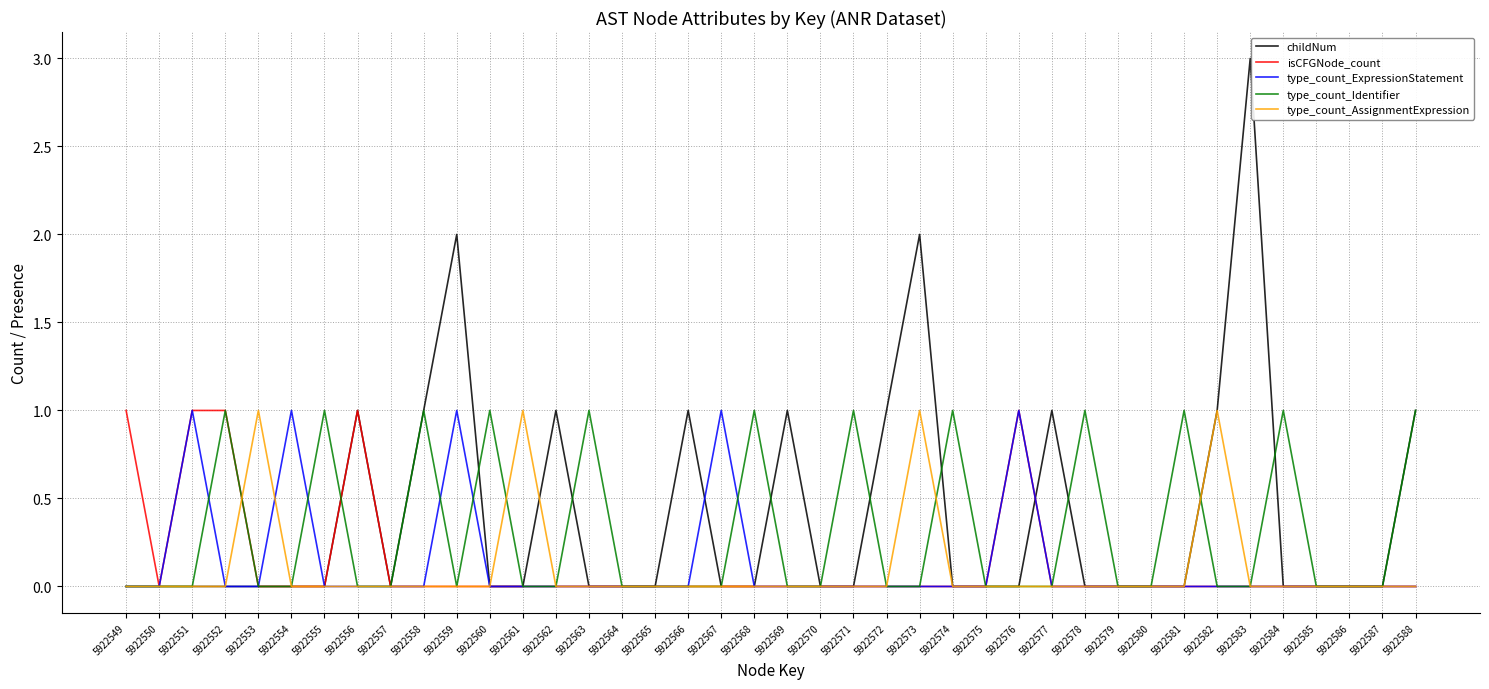

True or false: childNum has a value of 3 at 5922583.

True